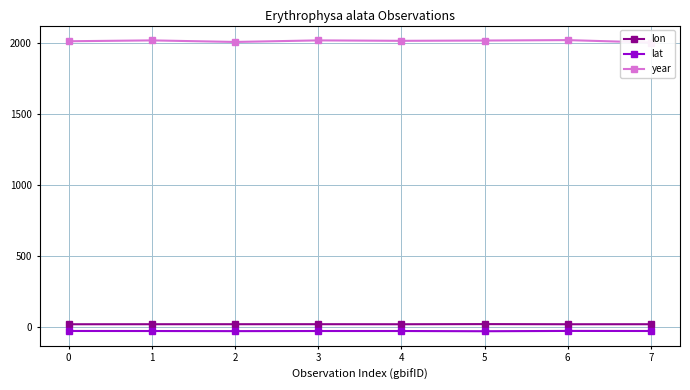

What is the value of the lat point at the 2nd from the left?

-30.2